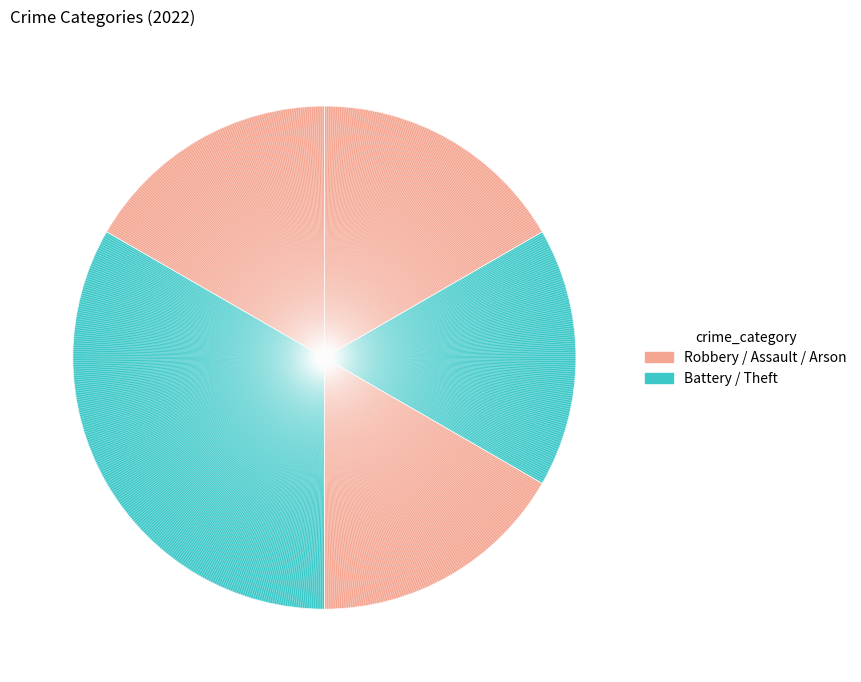

What percentage is the Arson slice, to the nearest percent?

17%